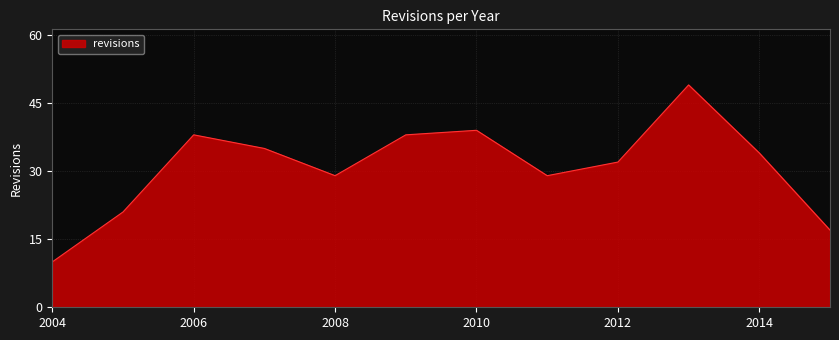

Reading right to left, what are all the values shown in this chart?

17	34	49	32	29	39	38	29	35	38	21	10